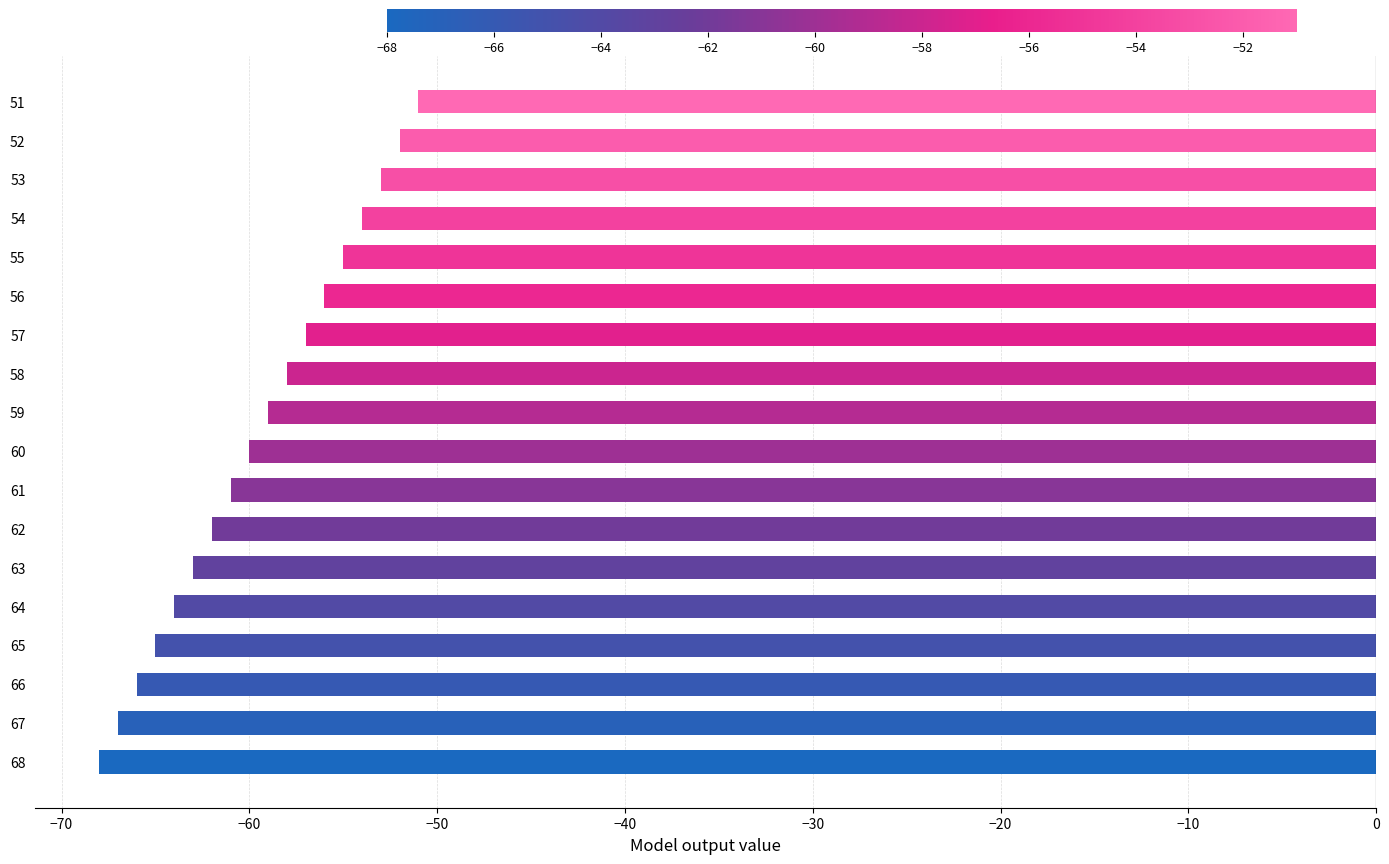

Does the chart contain stacked bars?

No